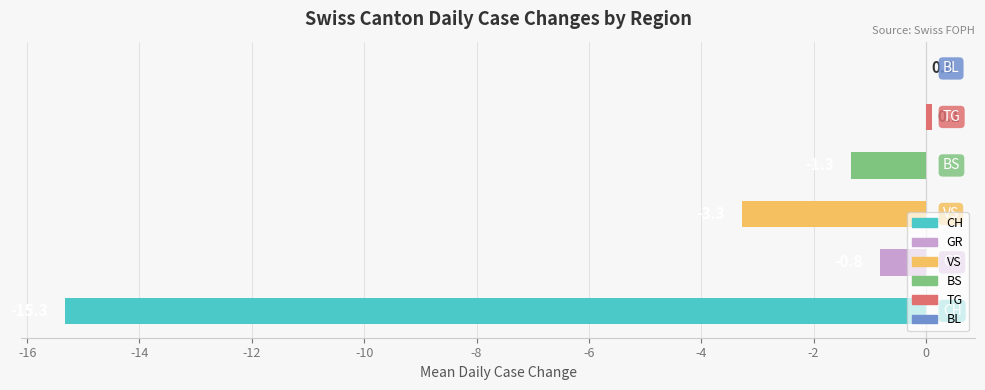

Which series has the largest range (max minus min)?

CH